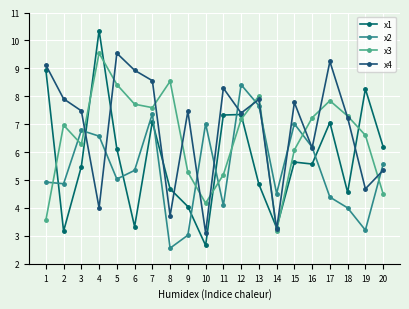

What is the difference between the x2 values at 1 and 19?

1.7